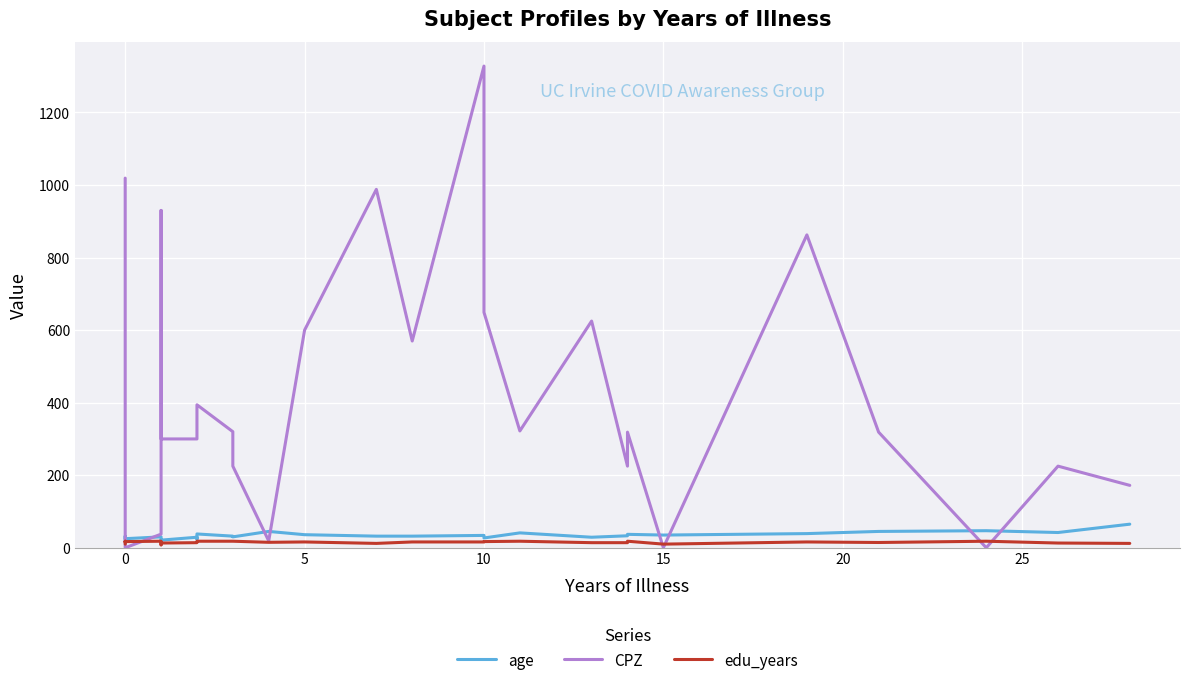

True or false: age has a value of 39.5 at 0.

False